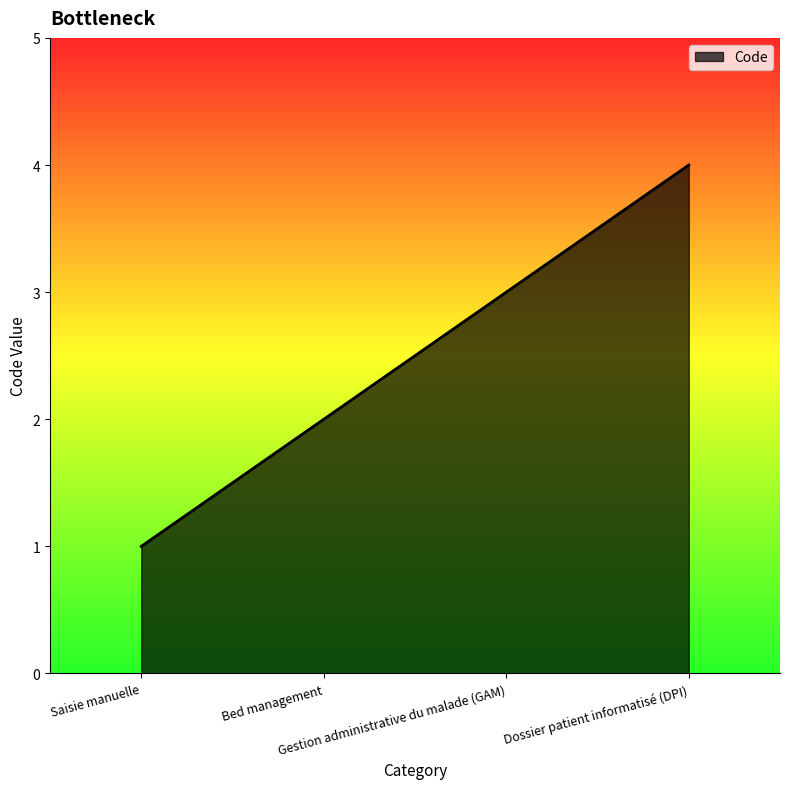

Reading left to right, transcribe all the data shown in this chart.

Saisie manuelle=1	Bed management=2	Gestion administrative du malade (GAM)=3	Dossier patient informatisé (DPI)=4